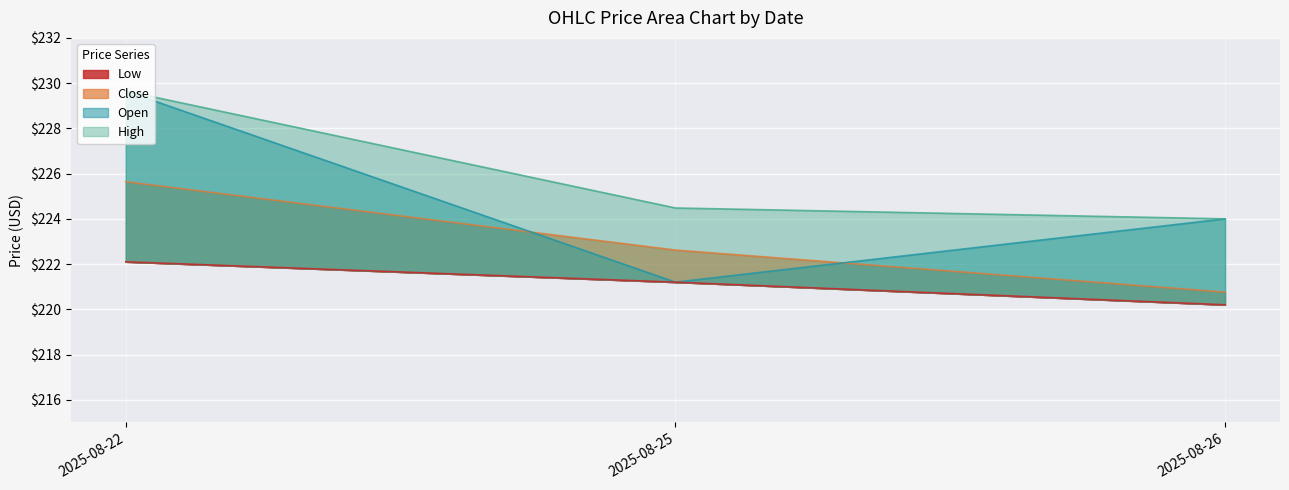

Reading left to right, extract all data points from this chart.

Open: 2025-08-22=229.6	2025-08-25=221.2	2025-08-26=224.0
High: 2025-08-22=229.6	2025-08-25=224.5	2025-08-26=224.0
Close: 2025-08-22=225.6	2025-08-25=222.6	2025-08-26=220.8
Low: 2025-08-22=222.1	2025-08-25=221.2	2025-08-26=220.2